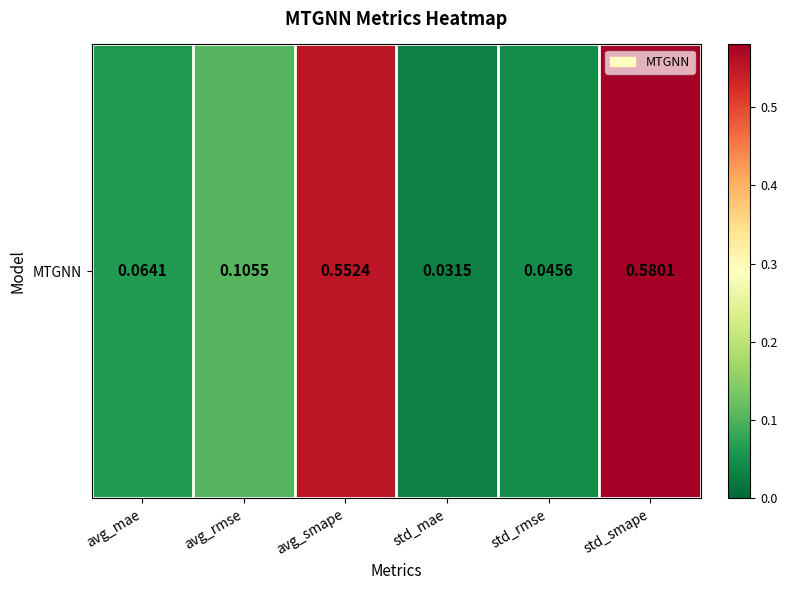

What is the average value?

0.2